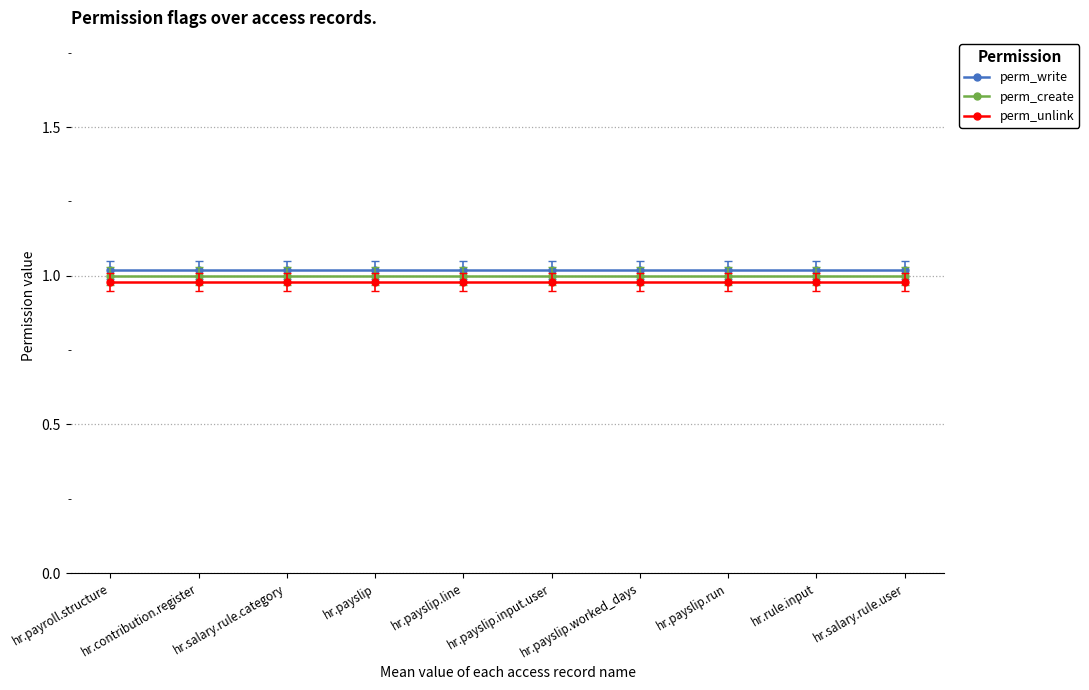

True or false: perm_create and perm_write cross at least once.

False